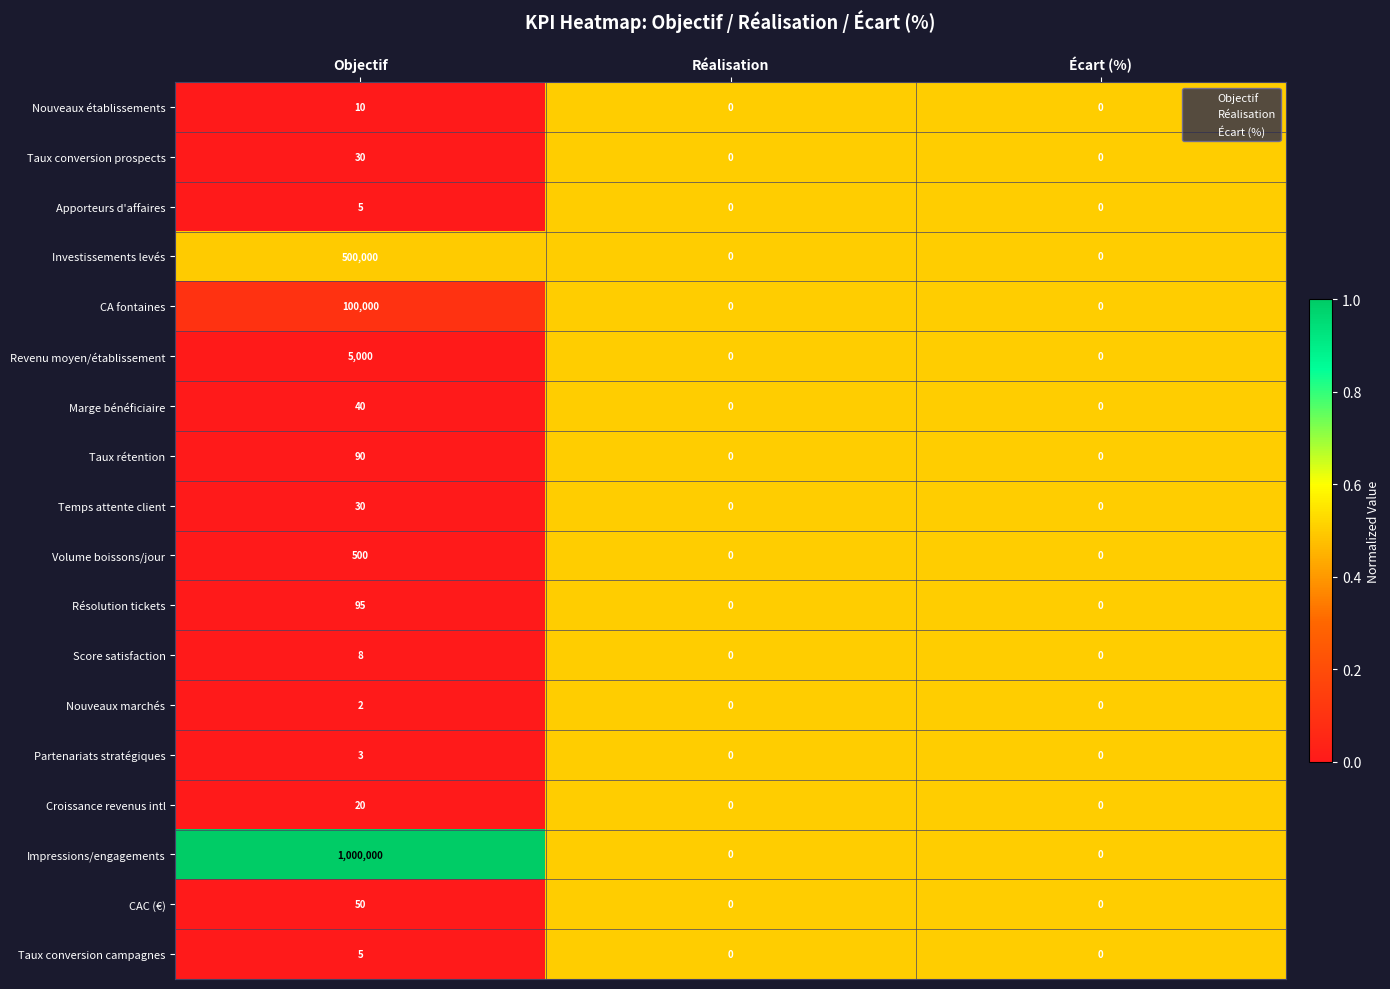

Which series has the largest total across all categories?

Impressions/engagements